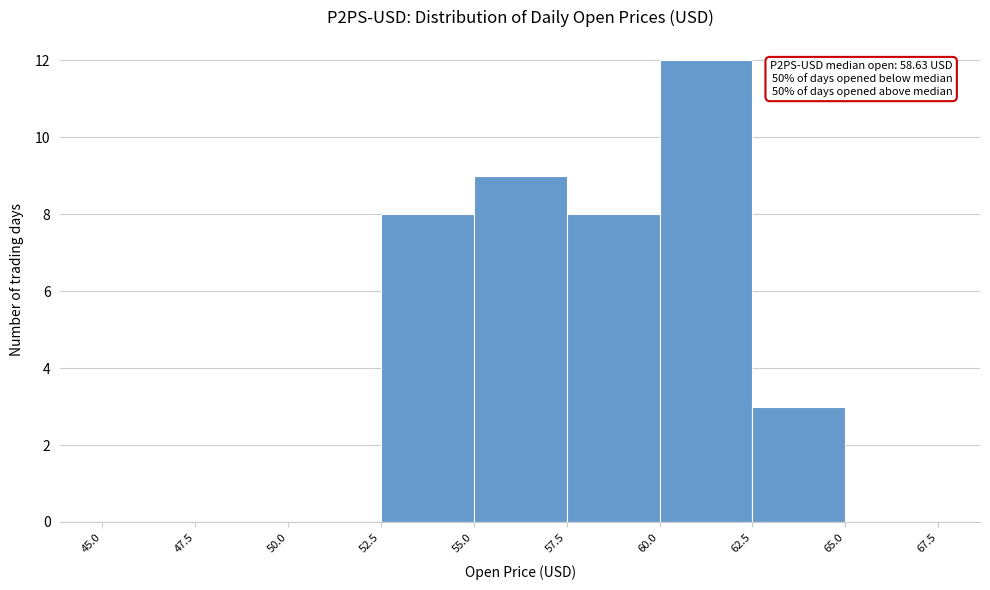

Over which range of the x-axis is the bar tallest?

60.0 to 62.5